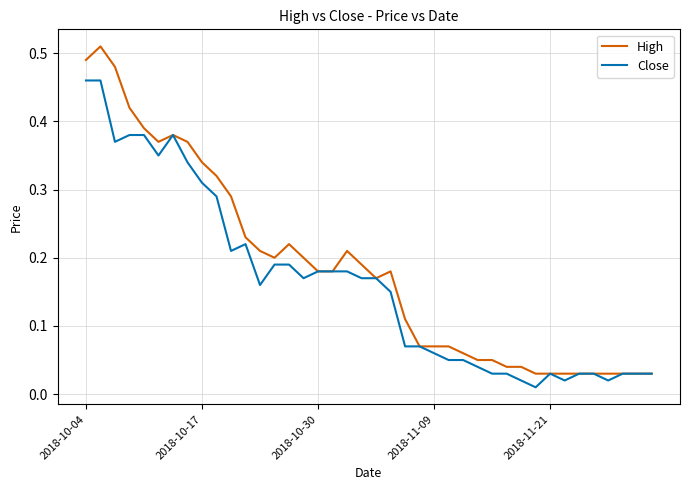

List the series in order of their peak value, highest first.

High, Close